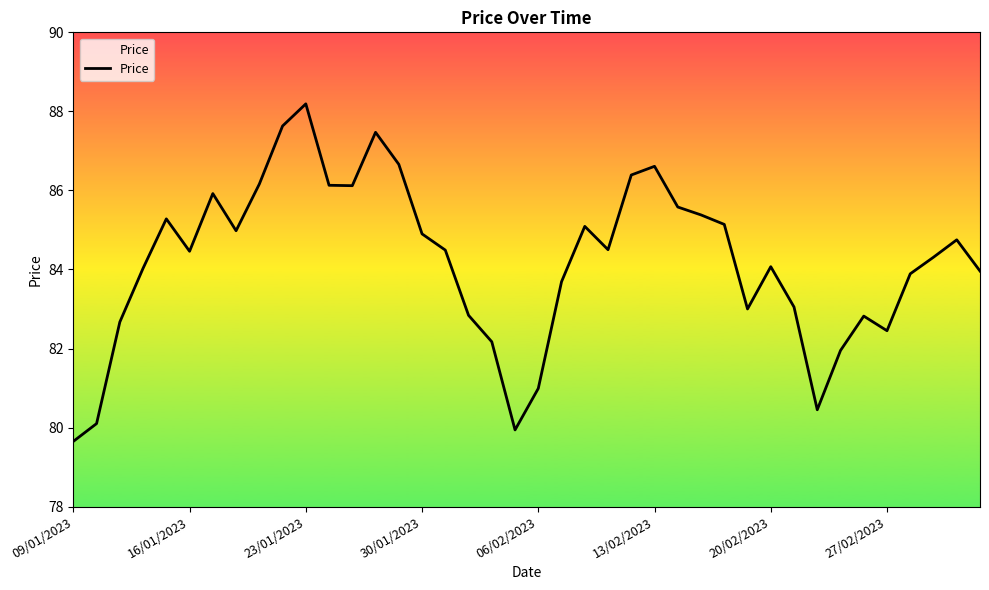

Does the chart have visible grid lines?

No